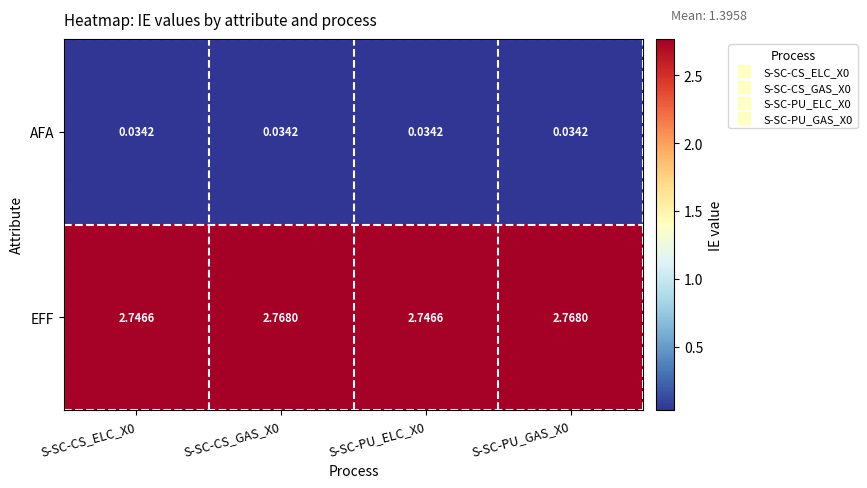

Is the value of EFF at S-SC-CS_ELC_X0 greater than the value of AFA at S-SC-PU_GAS_X0?

Yes